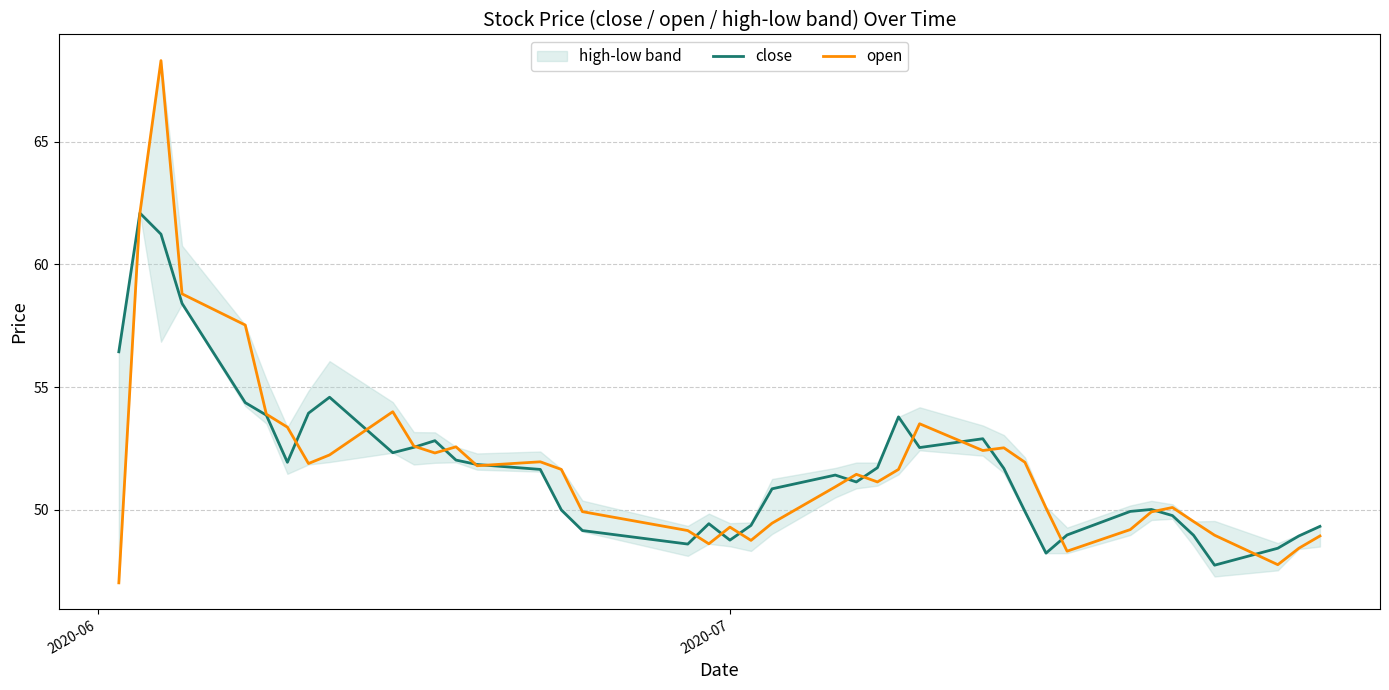

Count the number of categories in the chart.

40